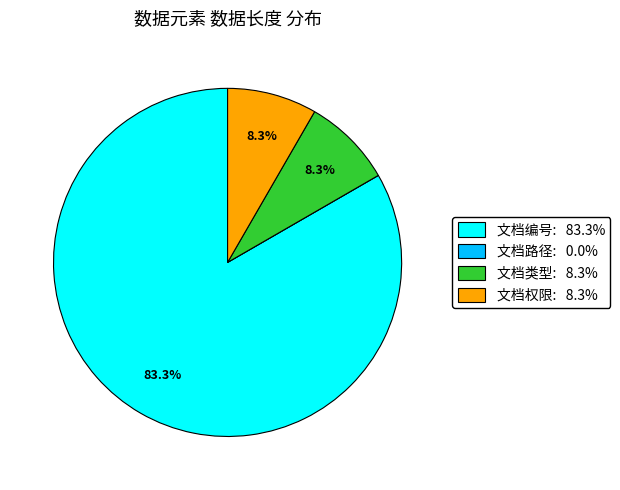

Is it true that 文档编号 is 77% of the pie?

False